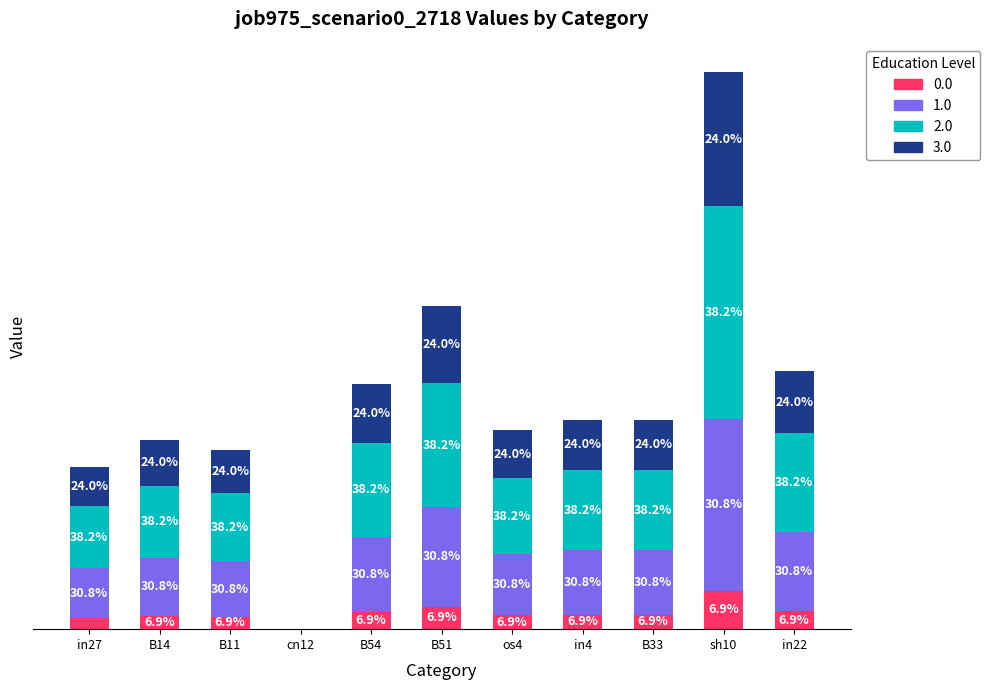

Are the bars grouped side by side (vs. stacked)?

No